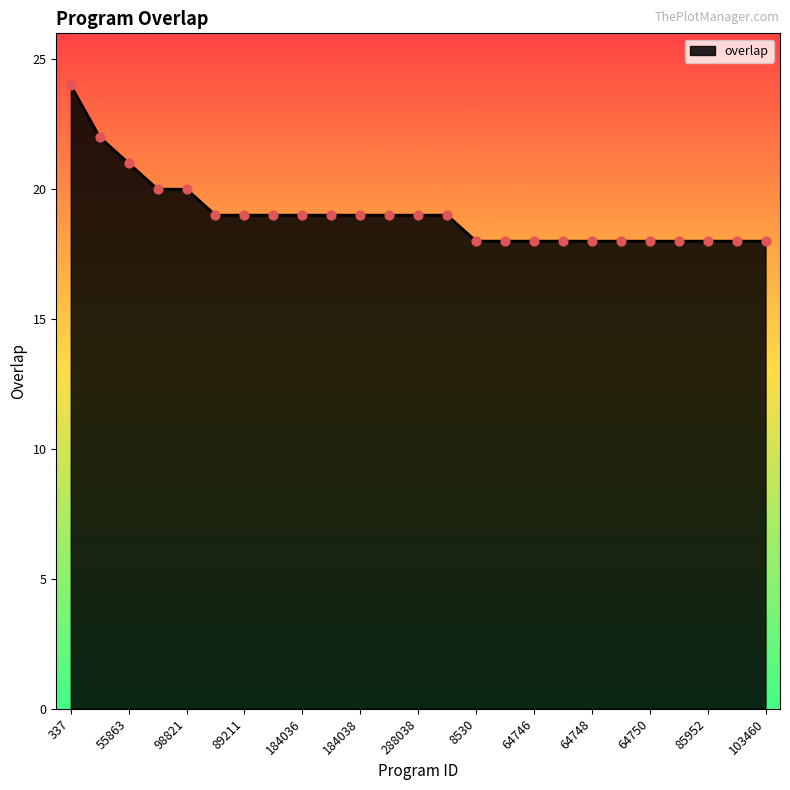

What is the difference between the maximum and minimum values?

6